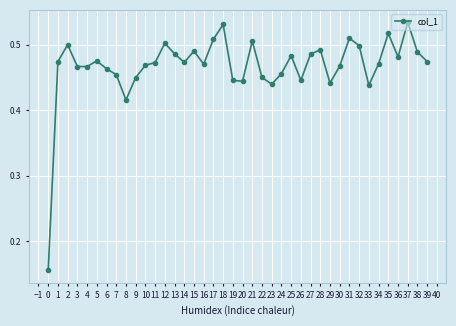

Is it true that the value at 33 is 0.9?

False